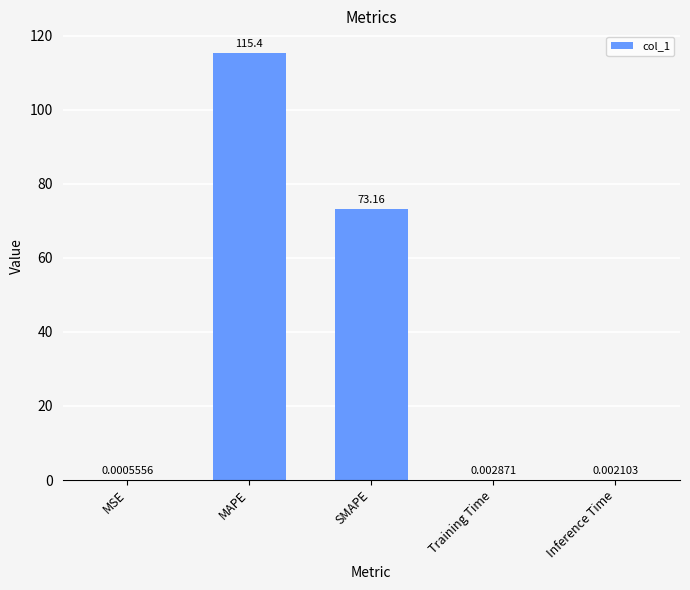

What is the sum of all values?

188.5